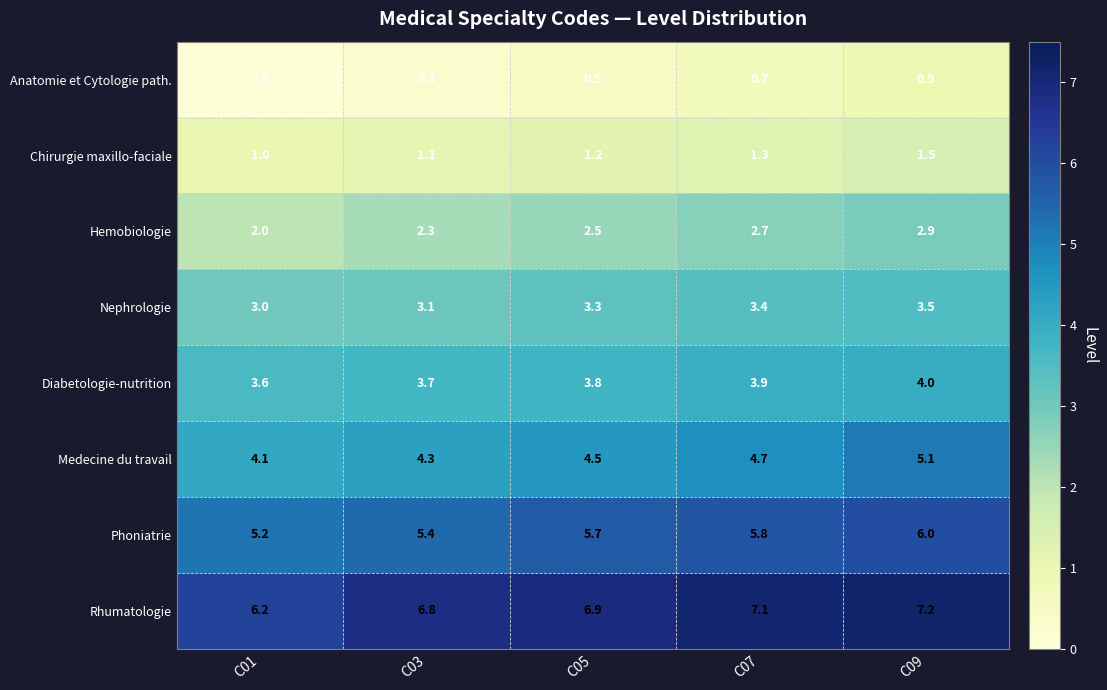

At how many categories does at least one series exceed 4?

5